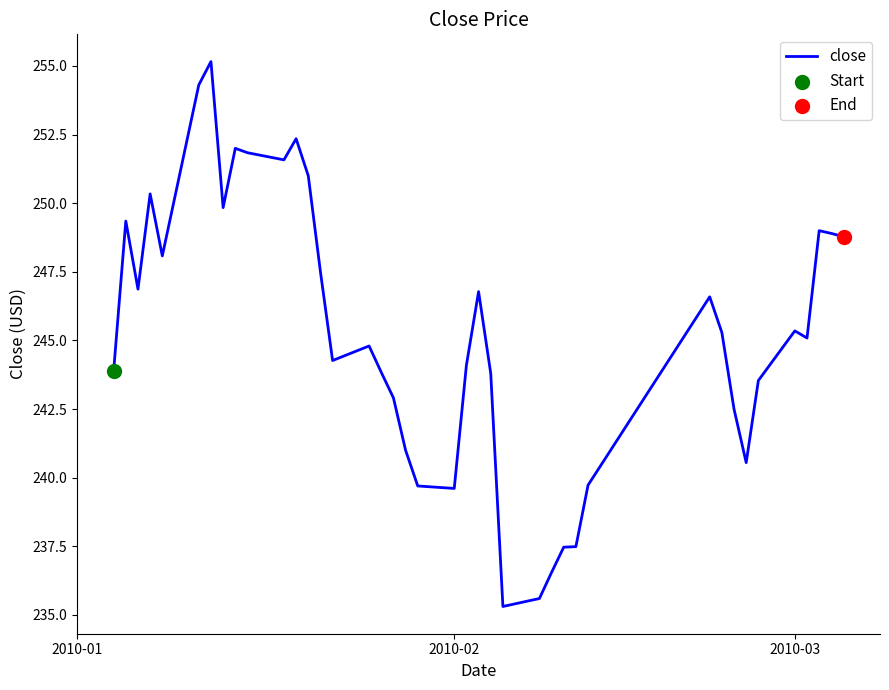

What is the smallest value displayed?

235.3